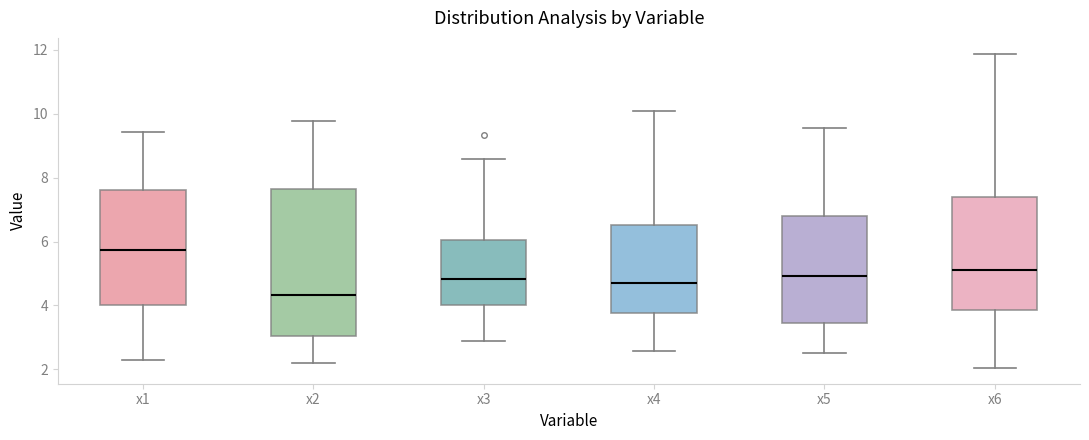

Reading left to right, read every box against the y-axis: the position of its median line, the range the box covers, and the ends of its whiskers. The values are not printed on the chart, so give them approximately, as read against the axis.

x1: median 5.8, box 4.0 to 7.6, whiskers 2.2 to 9.4
x2: median 4.4, box 3.0 to 7.6, whiskers 2.2 to 9.8
x3: median 4.8, box 4.0 to 6.0, whiskers 2.8 to 8.6
x4: median 4.6, box 3.8 to 6.6, whiskers 2.6 to 10.0
x5: median 5.0, box 3.4 to 6.8, whiskers 2.6 to 9.6
x6: median 5.0, box 3.8 to 7.4, whiskers 2.0 to 11.8